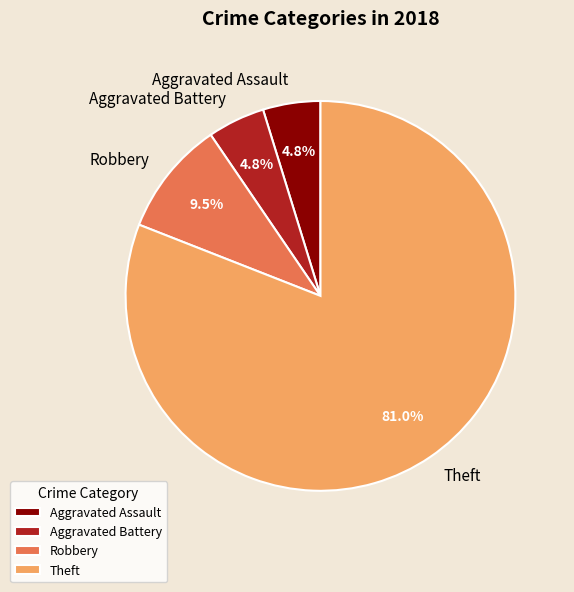

Count the number of slices in the pie.

4